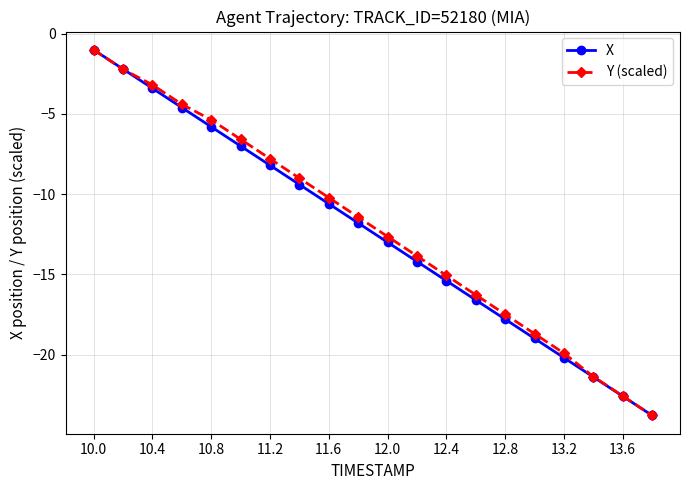

How many intersections are there between Y (scaled) and X?

2